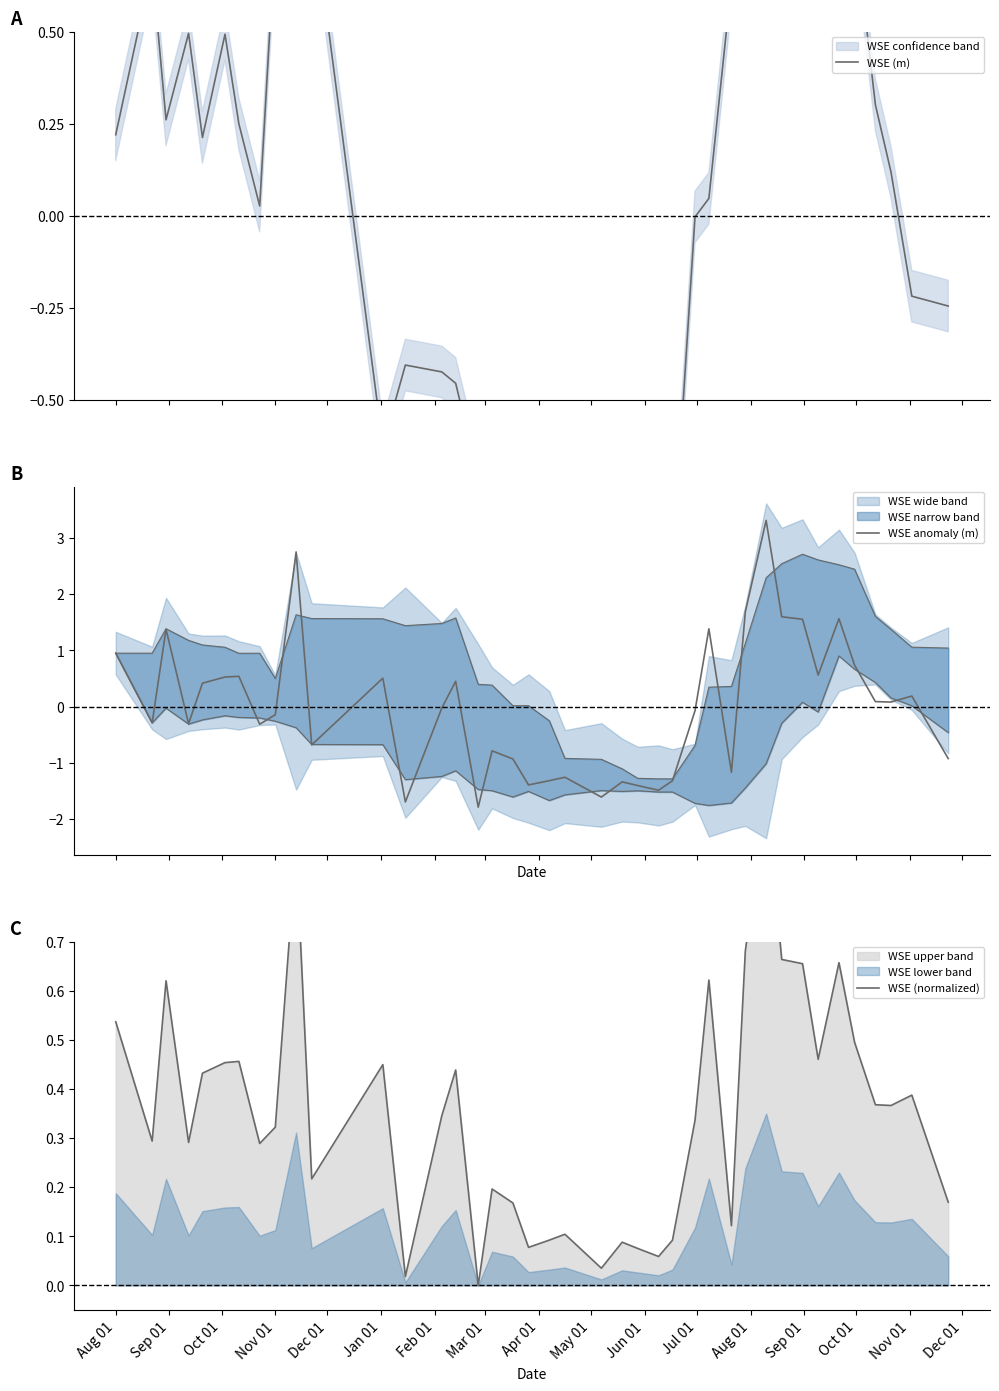

How many data points in WSE (m) are above 0?

22